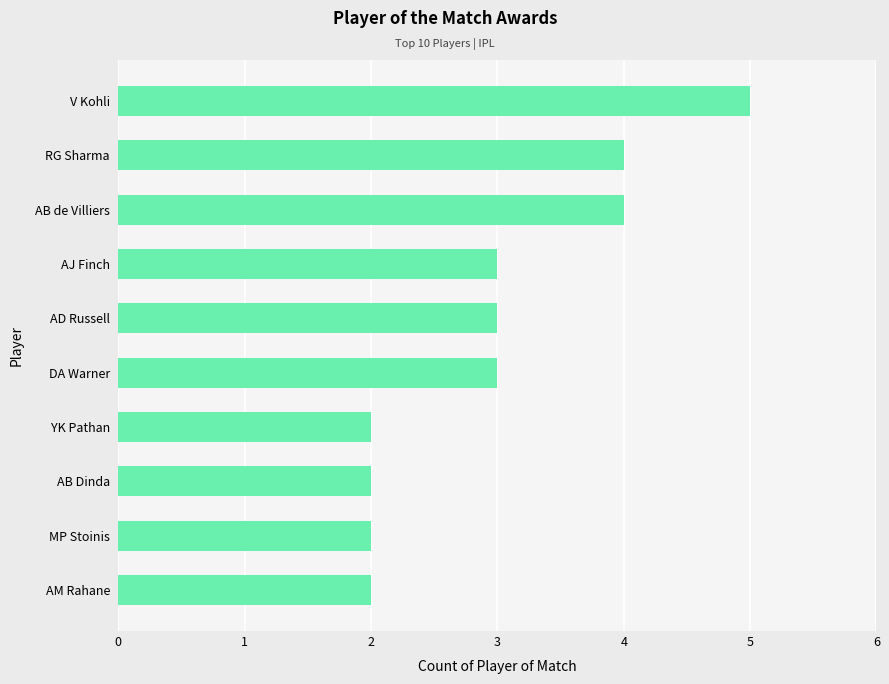

Is it true that the value at MP Stoinis is 2?

True